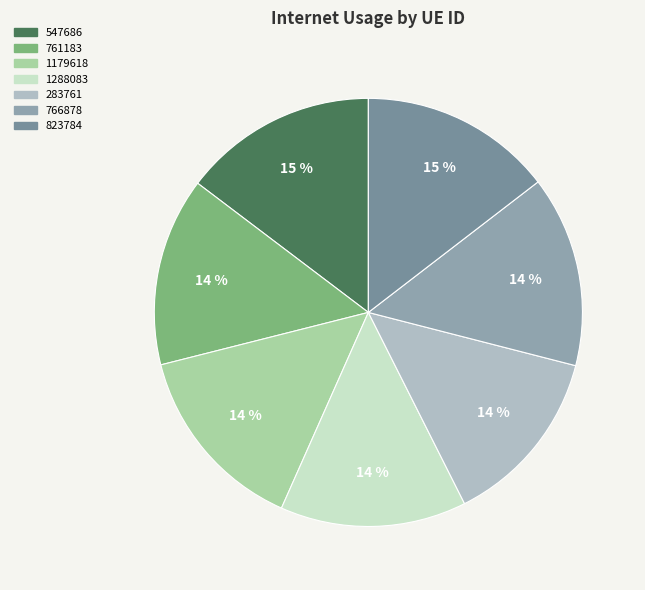

Is it true that 283761 is 24% of the pie?

False